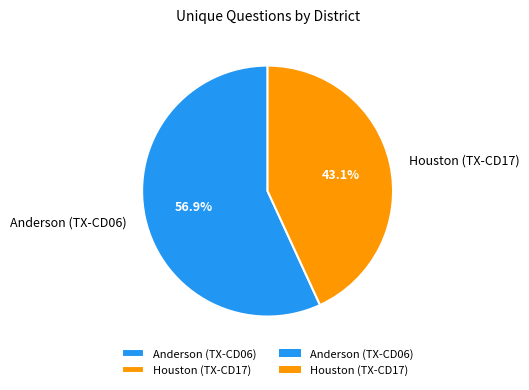

Which category has the smallest portion of the pie?

Houston (TX-CD17)